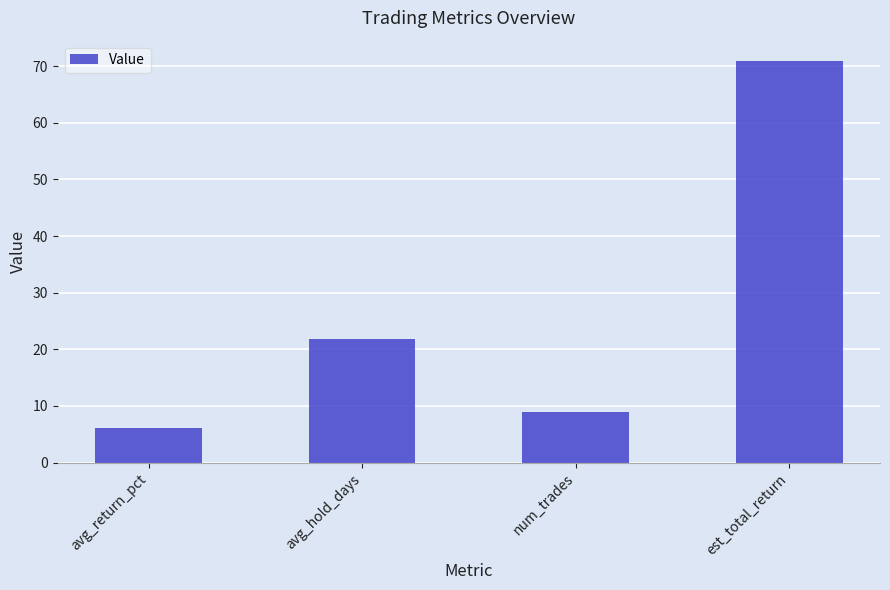

What is the sum of all values?

108.0